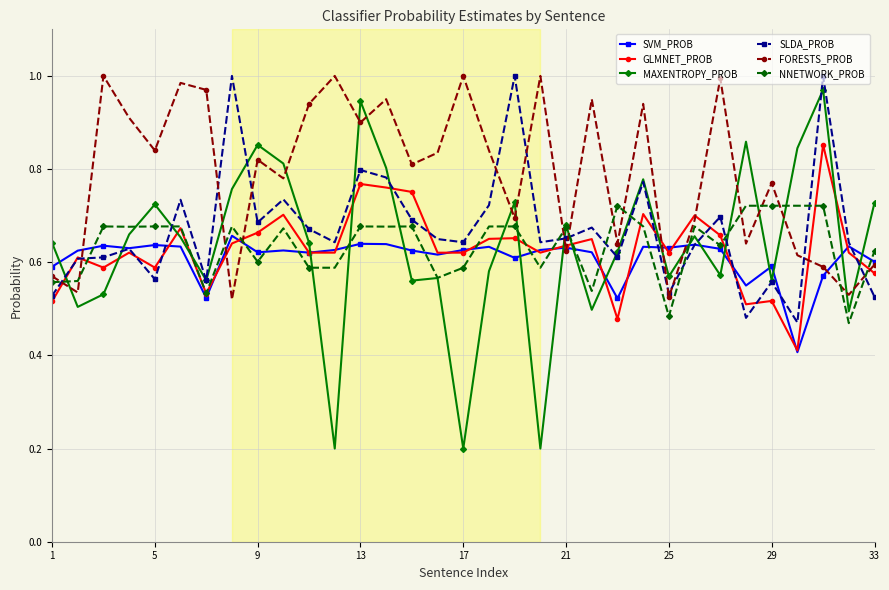

True or false: SVM_PROB has more than 1 interior local peaks.

True